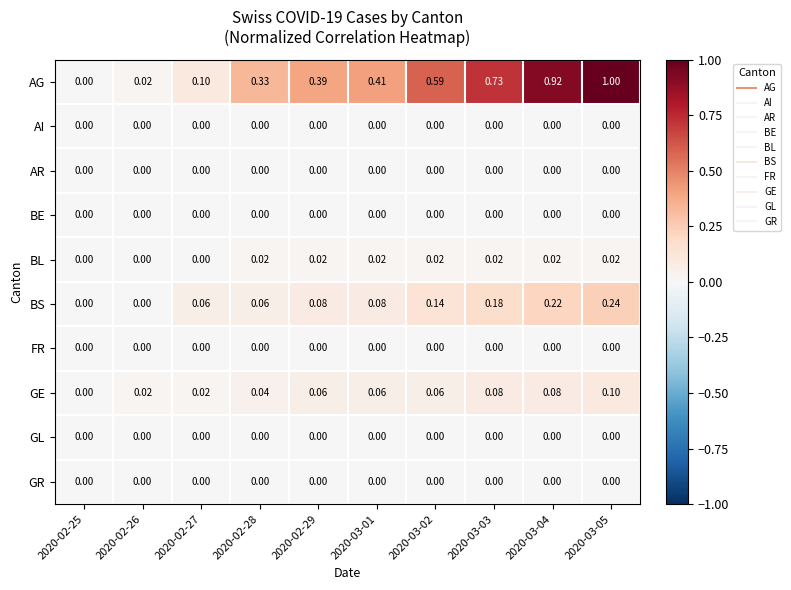

Which series changed the most between 2020-02-26 and 2020-03-02?

AG